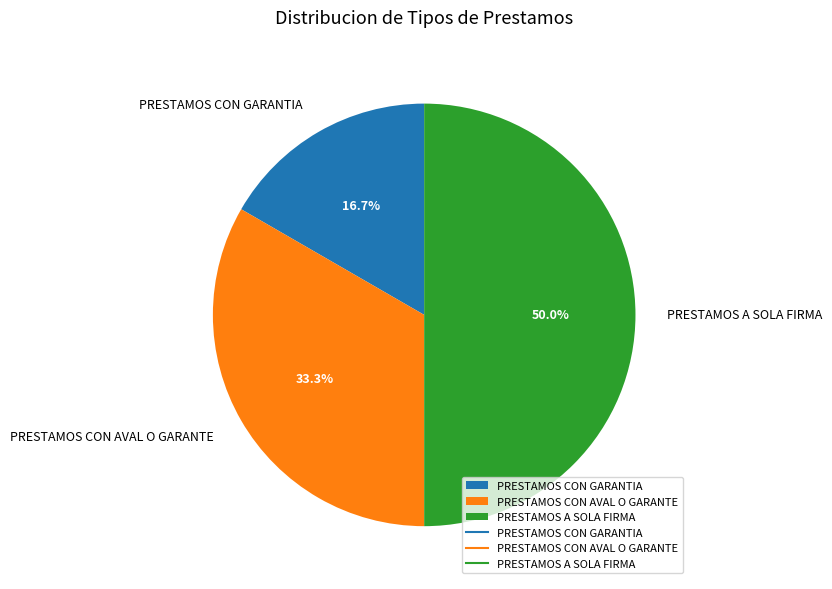

How much of the chart is everything except PRESTAMOS CON AVAL O GARANTE?

66.7%